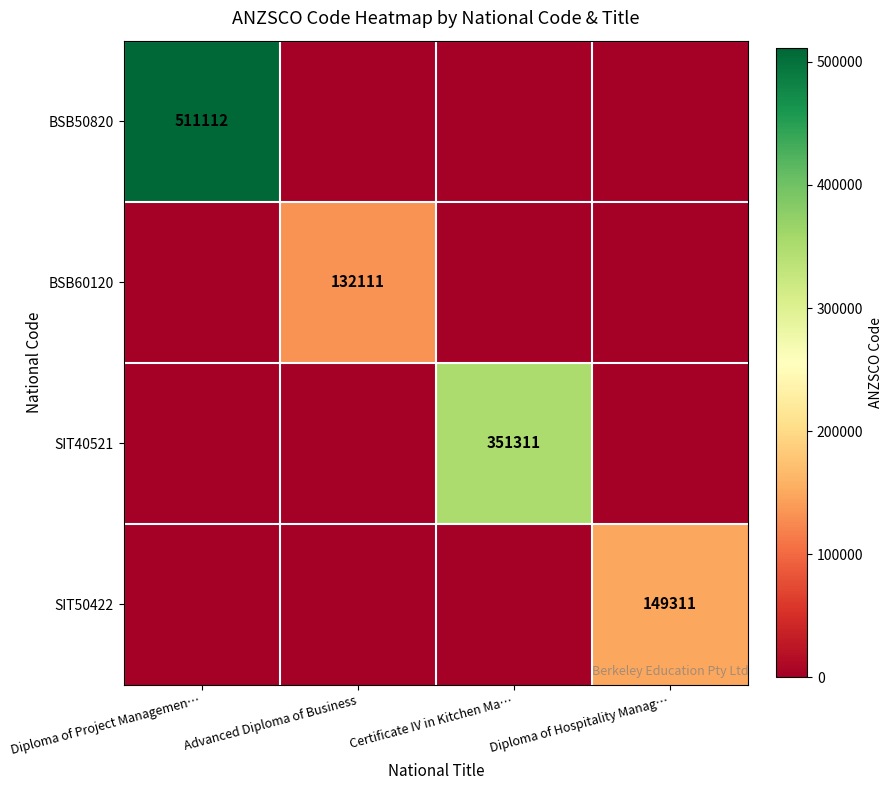

Is it true that BSB50820 equals 511112 at Diploma of Project Managemen…?

True